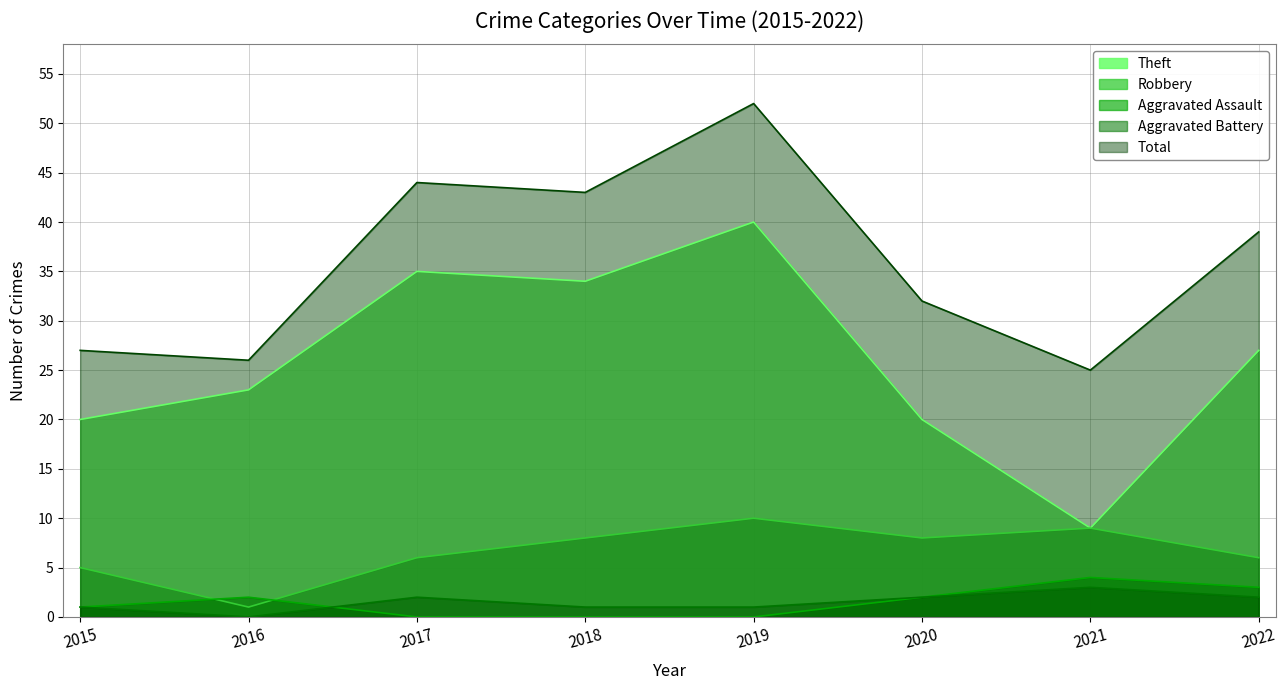

Reading right to left, extract all data points from this chart.

Theft: 2022=27	2021=9	2020=20	2019=40	2018=34	2017=35	2016=23	2015=20
Robbery: 2022=6	2021=9	2020=8	2019=10	2018=8	2017=6	2016=1	2015=5
Aggravated Assault: 2022=3	2021=4	2020=2	2019=0	2018=0	2017=0	2016=2	2015=1
Aggravated Battery: 2022=2	2021=3	2020=2	2019=1	2018=1	2017=2	2016=0	2015=1
Total: 2022=39	2021=25	2020=32	2019=52	2018=43	2017=44	2016=26	2015=27